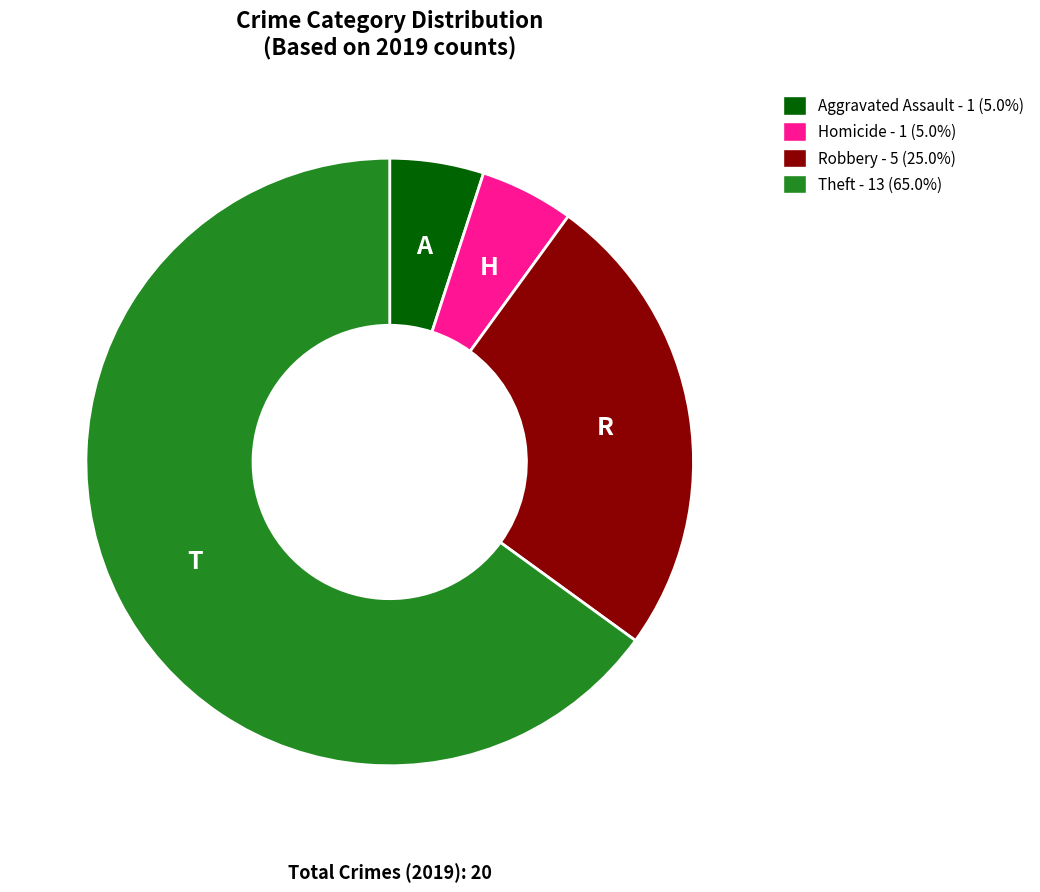

Is there any slice that represents more than half of the pie?

Yes